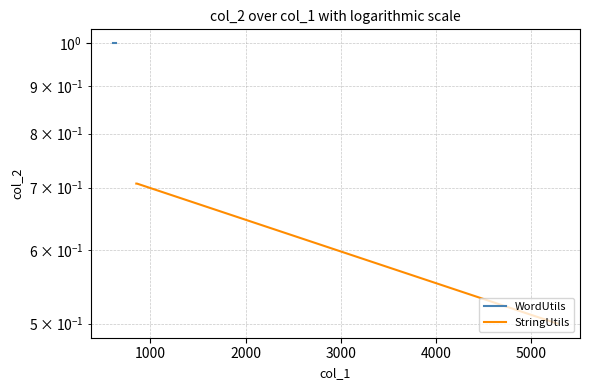

Does the chart have visible grid lines?

Yes